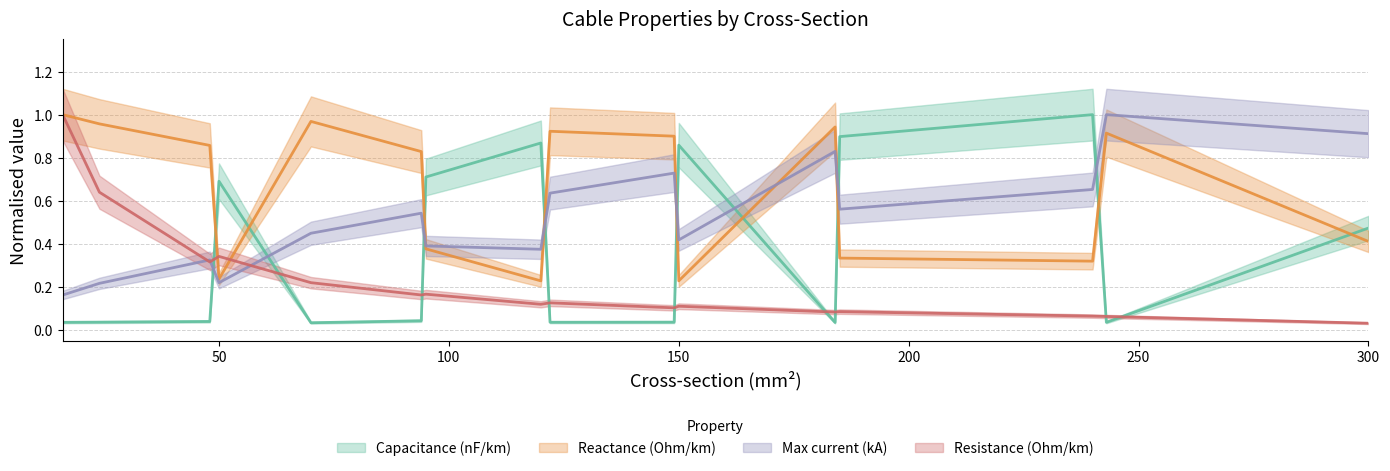

What is the value of the max_i_ka point at the 1st from the left?

0.2